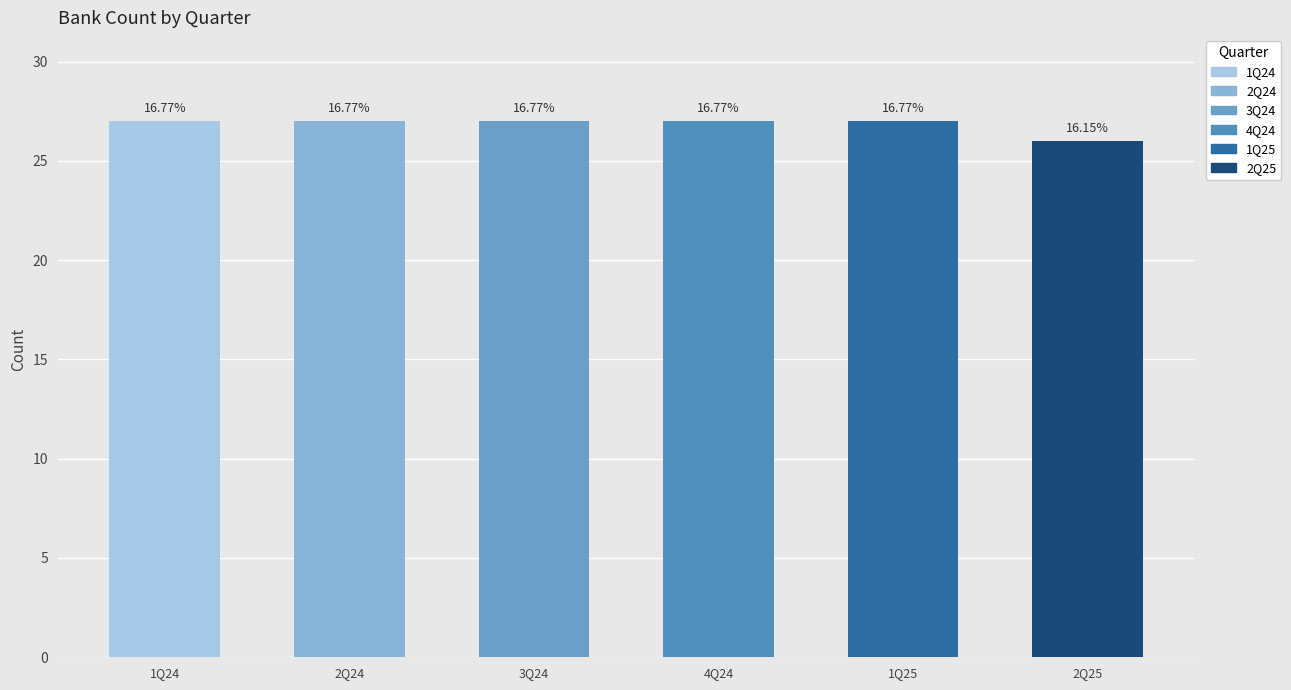

List the labels in order of value, smallest first.

2Q25, 1Q24, 2Q24, 3Q24, 4Q24, 1Q25